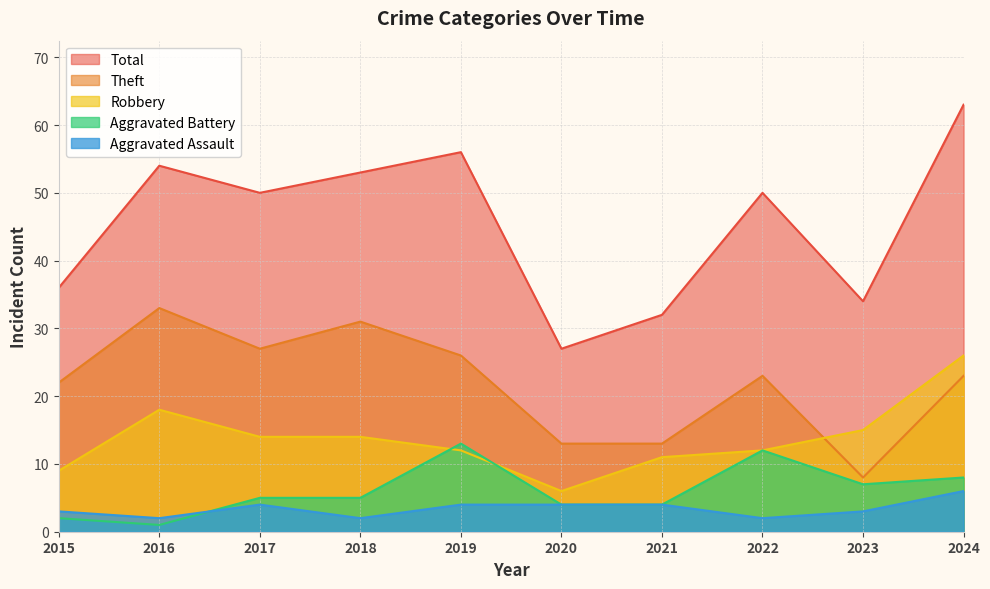

What is the difference between the maximum and minimum values in the Theft series?

25